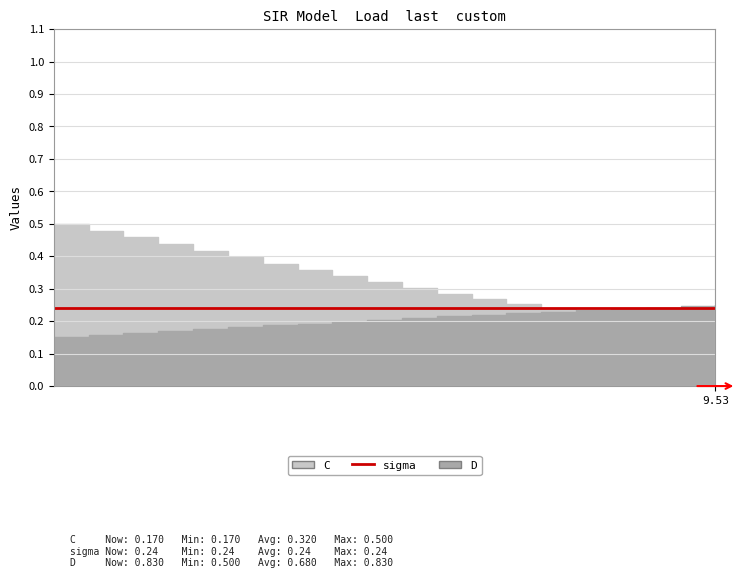

What is the minimum value for D?

0.5